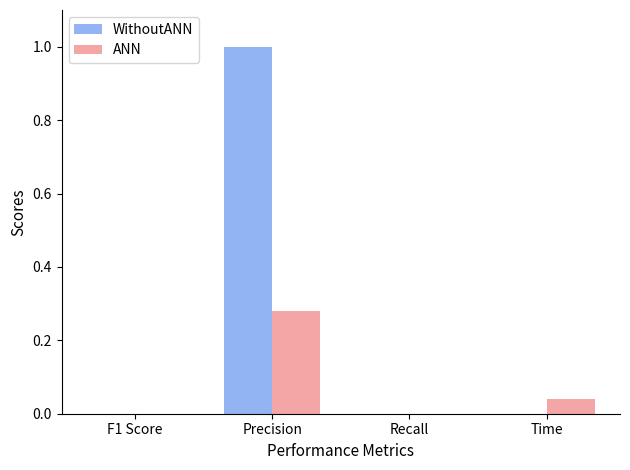

Which label corresponds to the largest value in the chart?

Precision